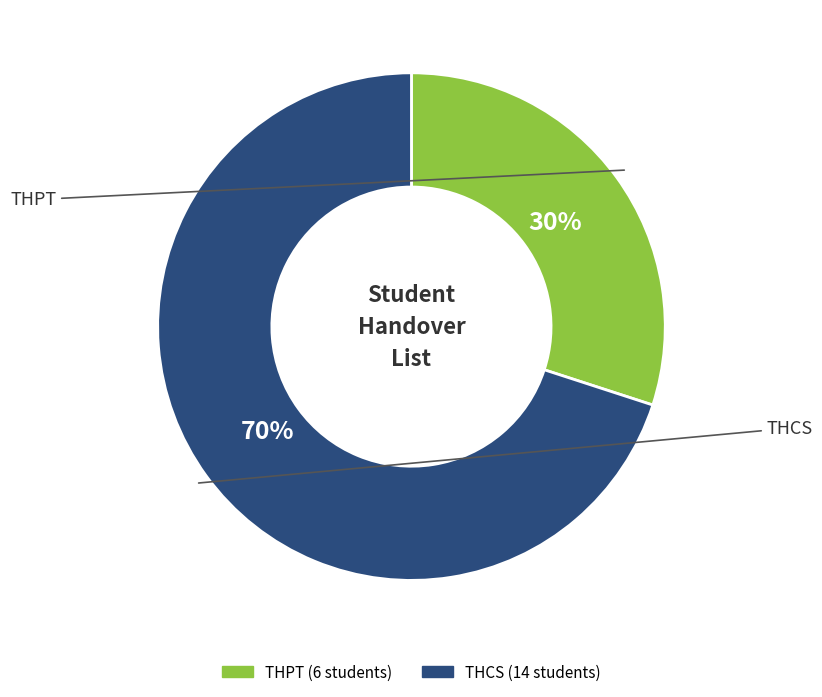

How many slices are in this pie chart?

2